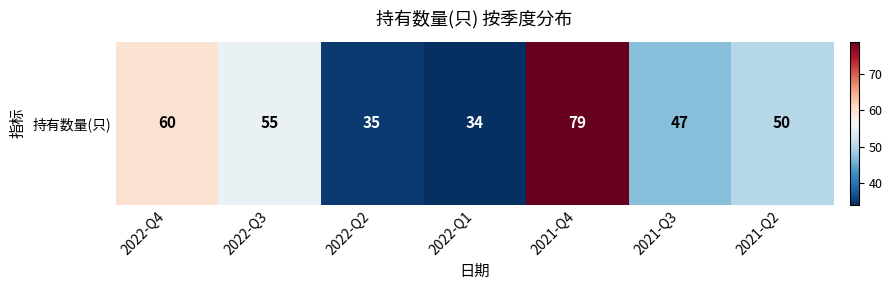

At which category does the chart reach its minimum across all series?

2022-Q1